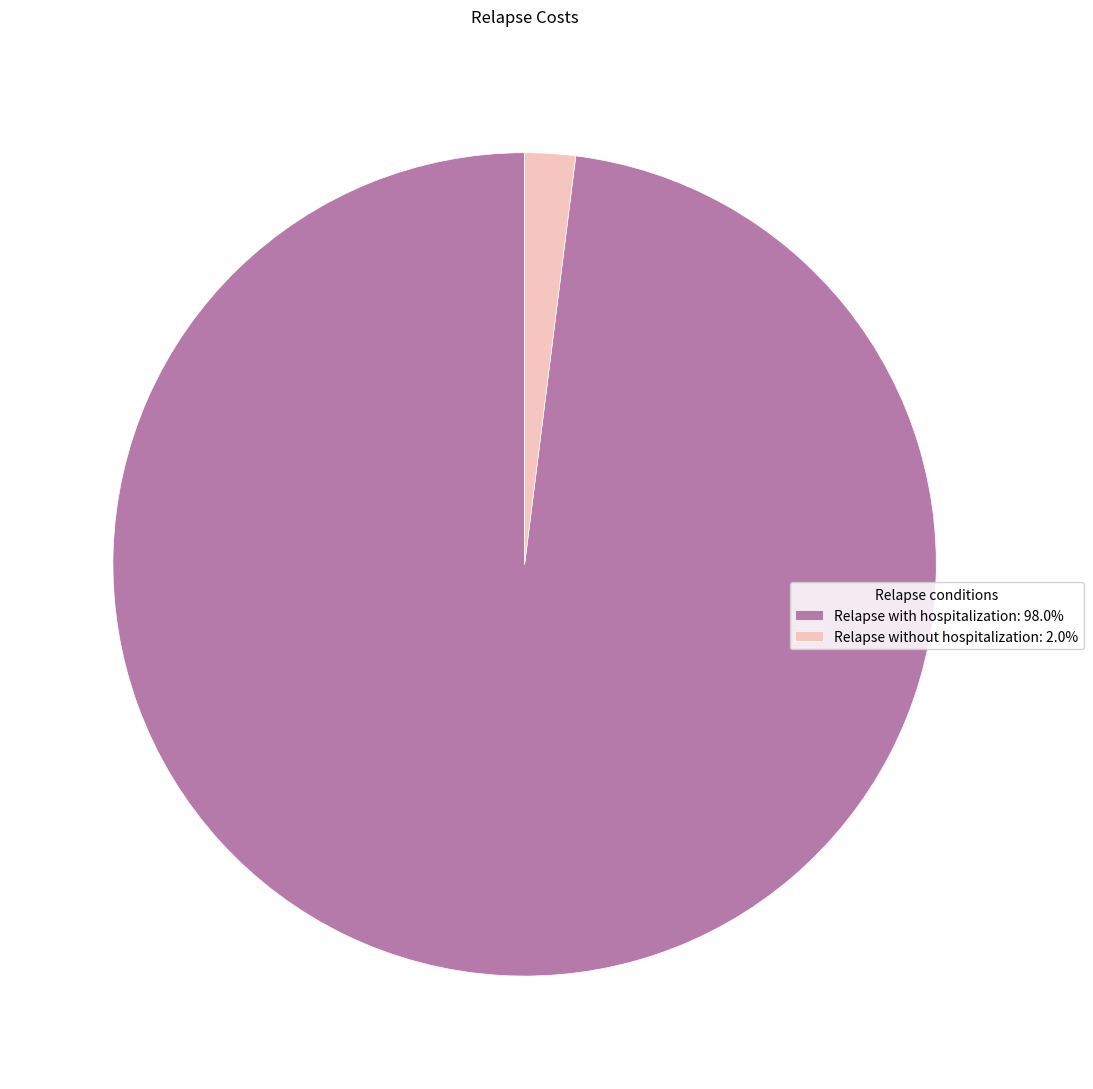

Approximately how many times larger is the value at Relapse with hospitalization: 98.0% compared to Relapse without hospitalization: 2.0%?

49.4